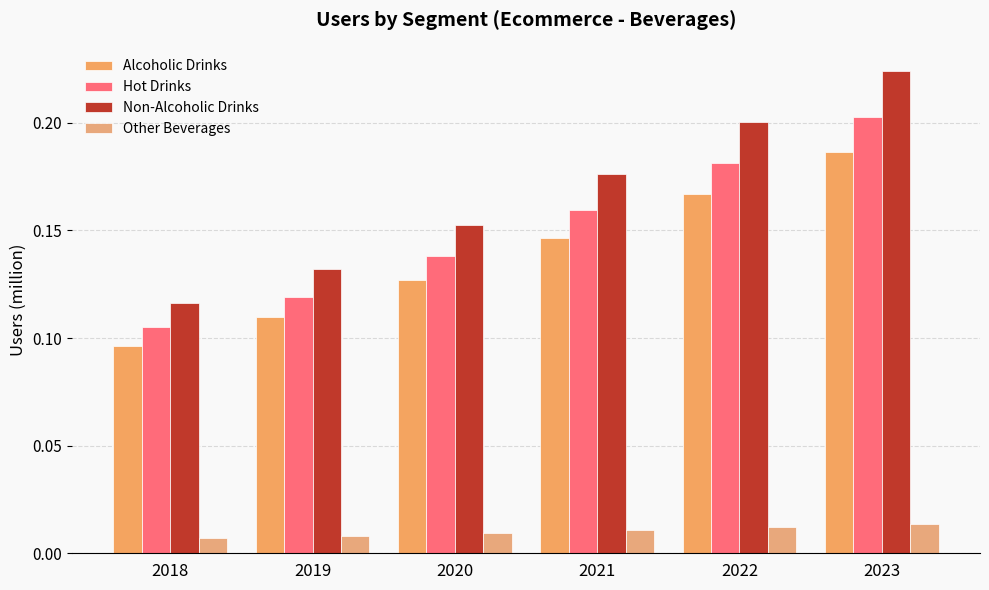

Reading left to right, what are all the values shown in this chart?

Alcoholic Drinks: 2018=0.1	2019=0.1	2020=0.1	2021=0.1	2022=0.2	2023=0.2
Hot Drinks: 2018=0.1	2019=0.1	2020=0.1	2021=0.2	2022=0.2	2023=0.2
Non-Alcoholic Drinks: 2018=0.1	2019=0.1	2020=0.2	2021=0.2	2022=0.2	2023=0.2
Other Beverages: 2018=0.0	2019=0.0	2020=0.0	2021=0.0	2022=0.0	2023=0.0